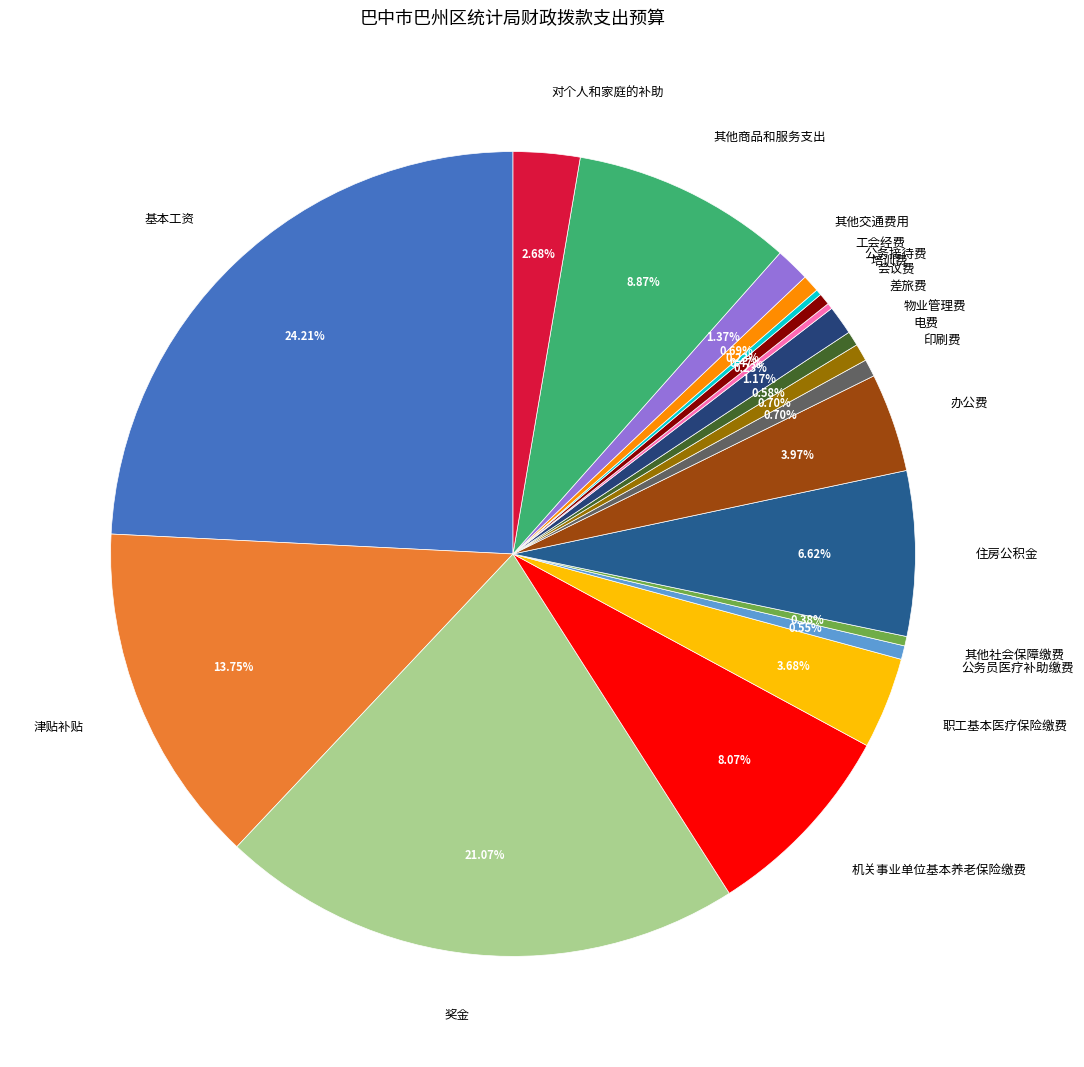

Which slice is the largest?

基本工资